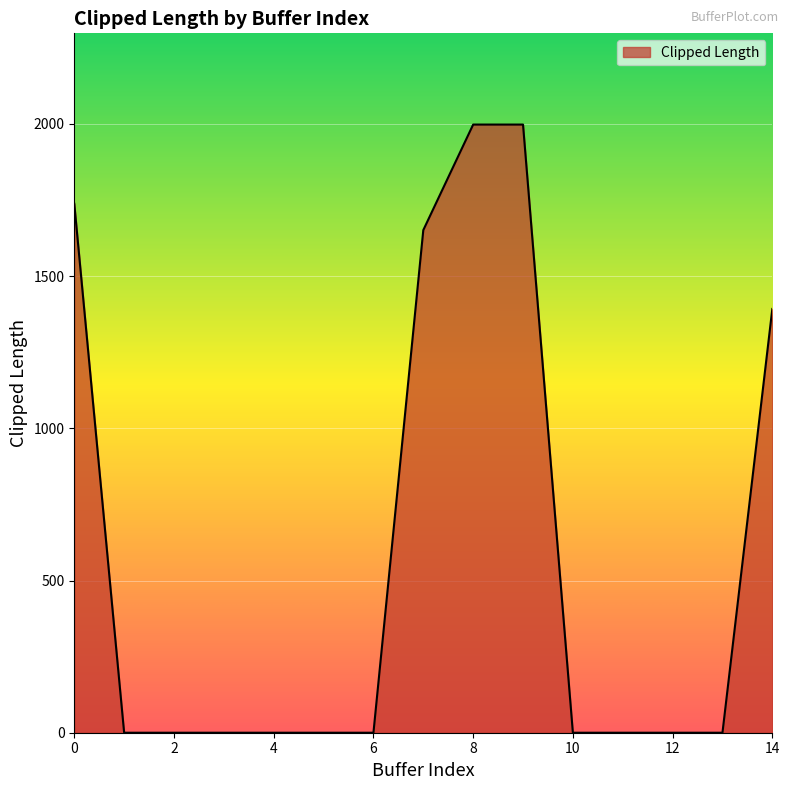

What is the difference between the maximum and minimum values?

1997.7